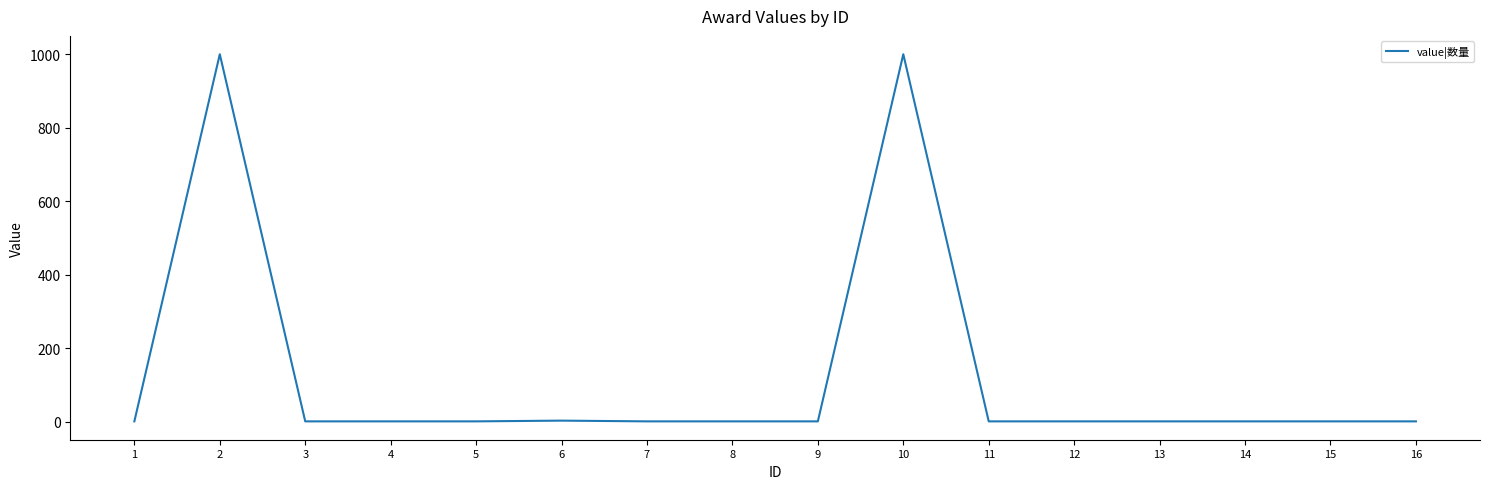

What is the difference between the maximum and minimum values?

999